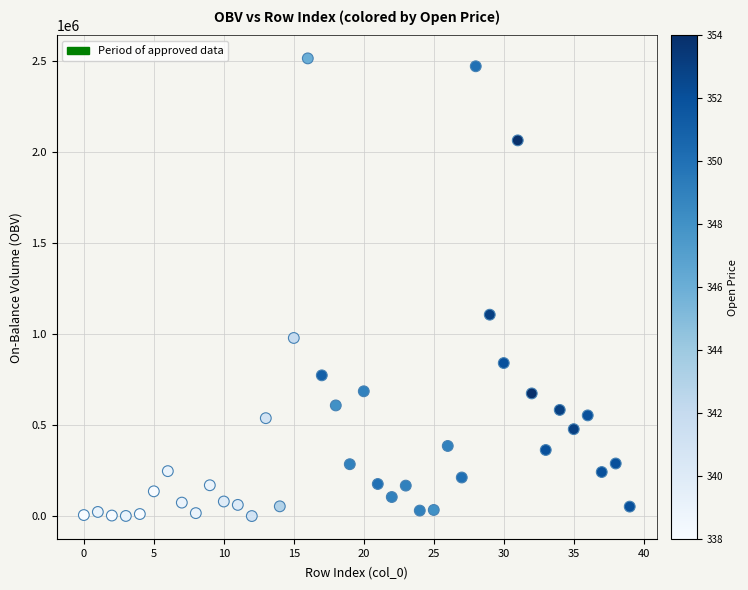

What Y value in the scatter plot is closest to 1256034?

1105302.4